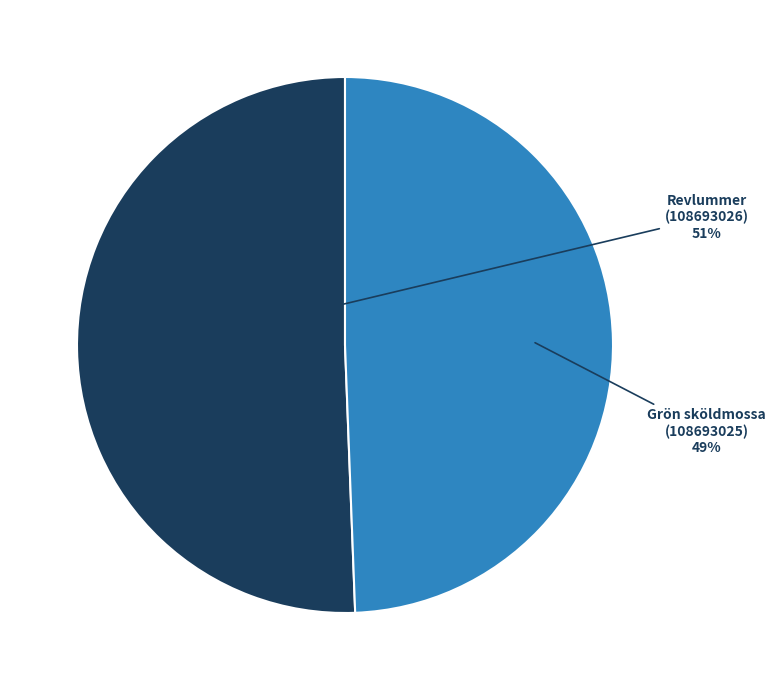

To the nearest percent, what portion does Revlummer (108693026) represent?

51%